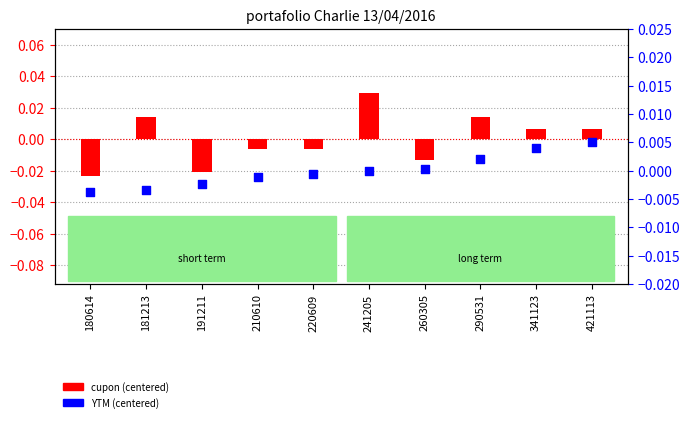

Is the value of cupon (centered) at 191211 greater than the value of YTM (centered) at 241205?

No